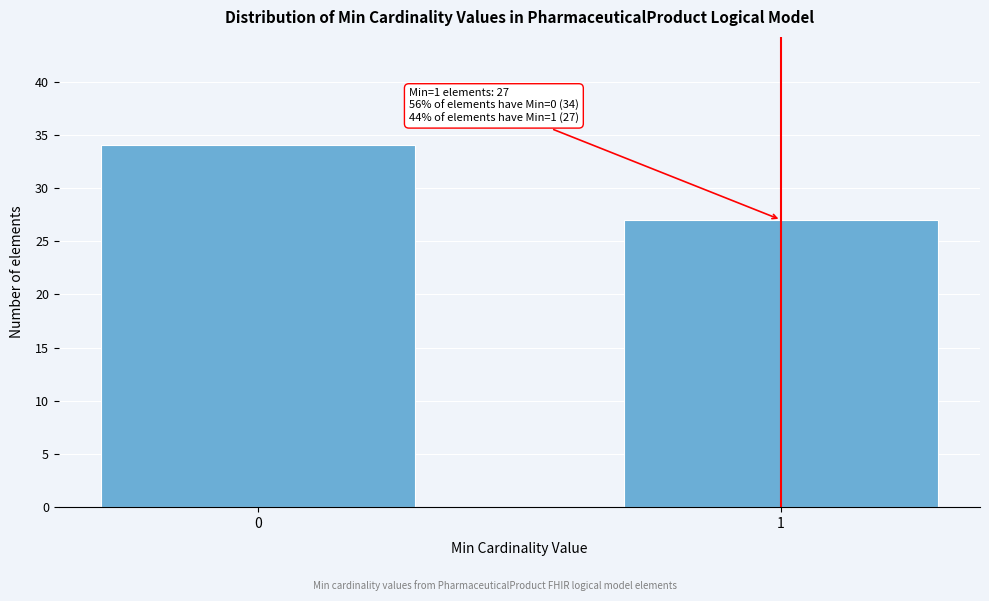

Reading right to left, list all the values displayed in this chart.

1=27	0=34